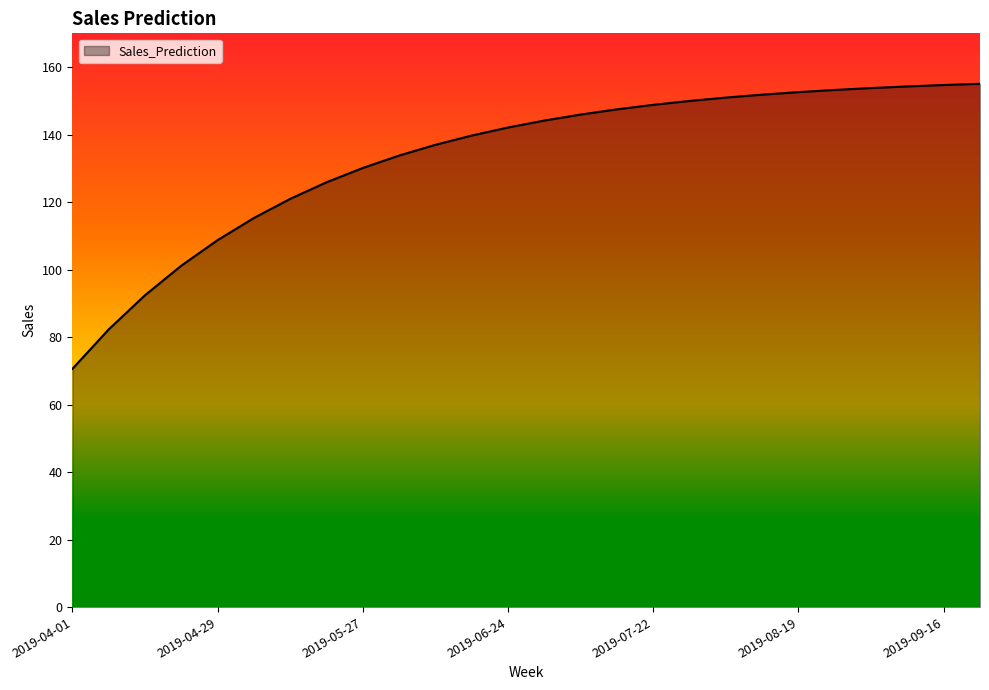

What is the greatest value displayed?

155.1